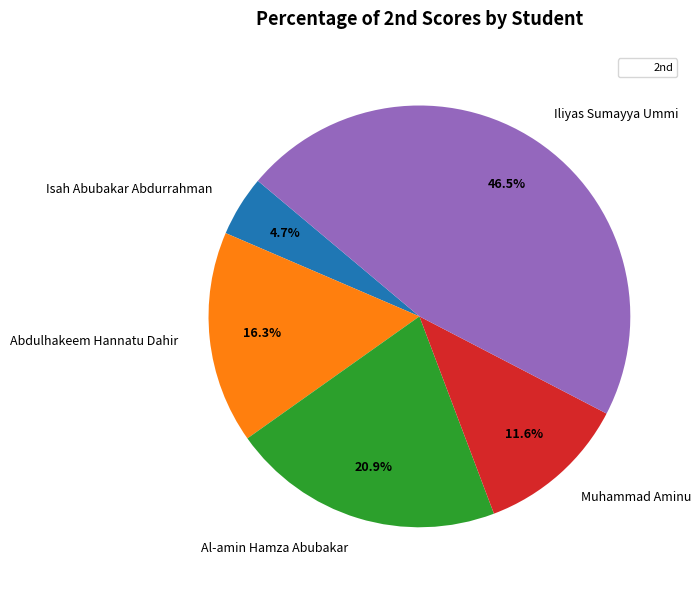

To the nearest percent, what is the average slice percentage?

20%